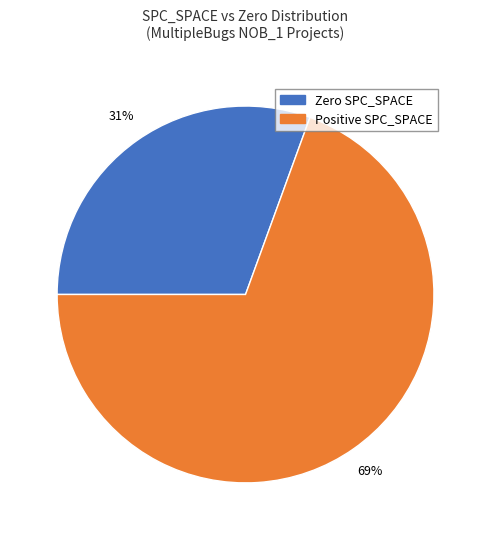

True or false: Positive SPC_SPACE accounts for 69% of the total.

True